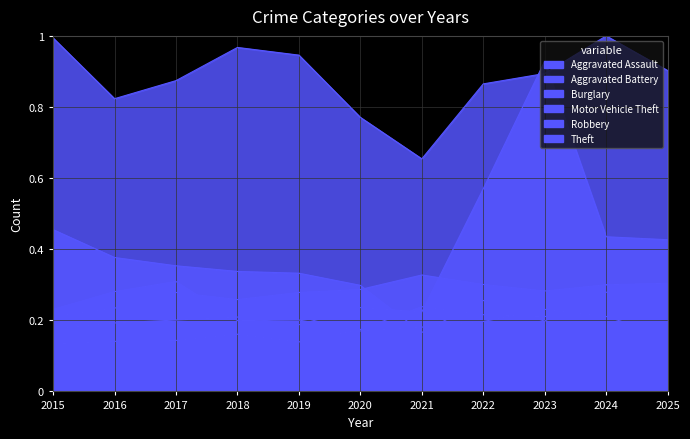

Rank the categories by Robbery value from highest to lowest.

2017, 2016, 2015, 2023, 2024, 2019, 2018, 2022, 2021, 2020, 2025